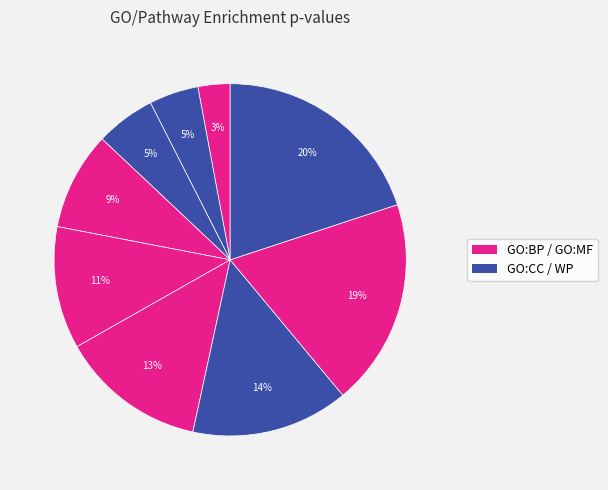

Rank the categories by value from highest to lowest.

WP:WP774, GO:0002548, GO:0071944, GO:0004711, GO:0002682, GO:0060627, GO:0005886, GO:0016020, GO:0002376